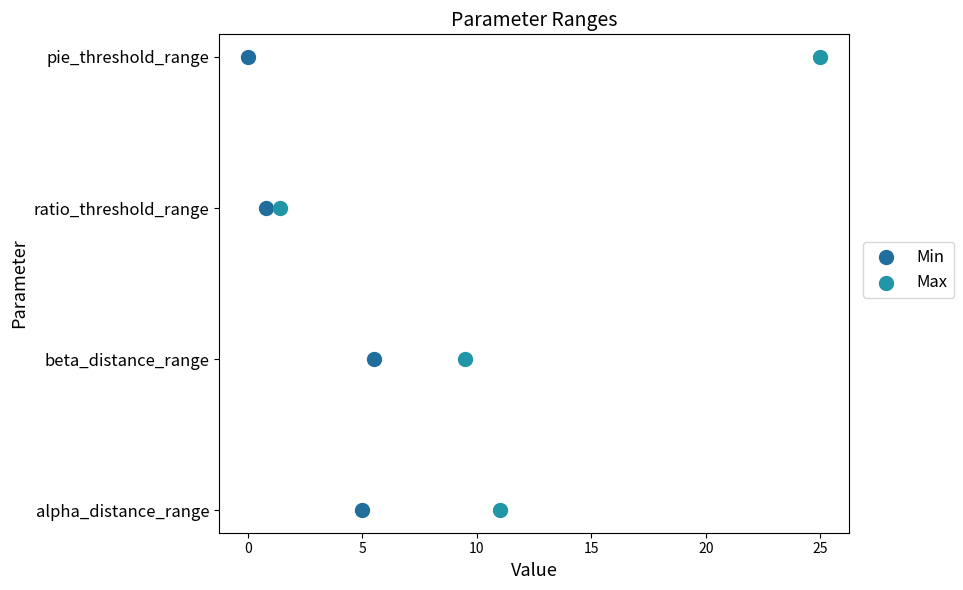

Which series has the widest spread of Y values?

Min